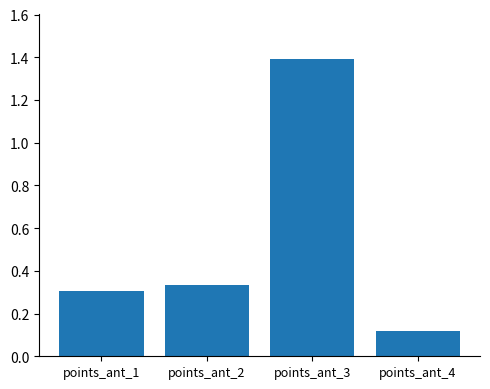

The value at points_ant_1 is 0.1. True or false?

False